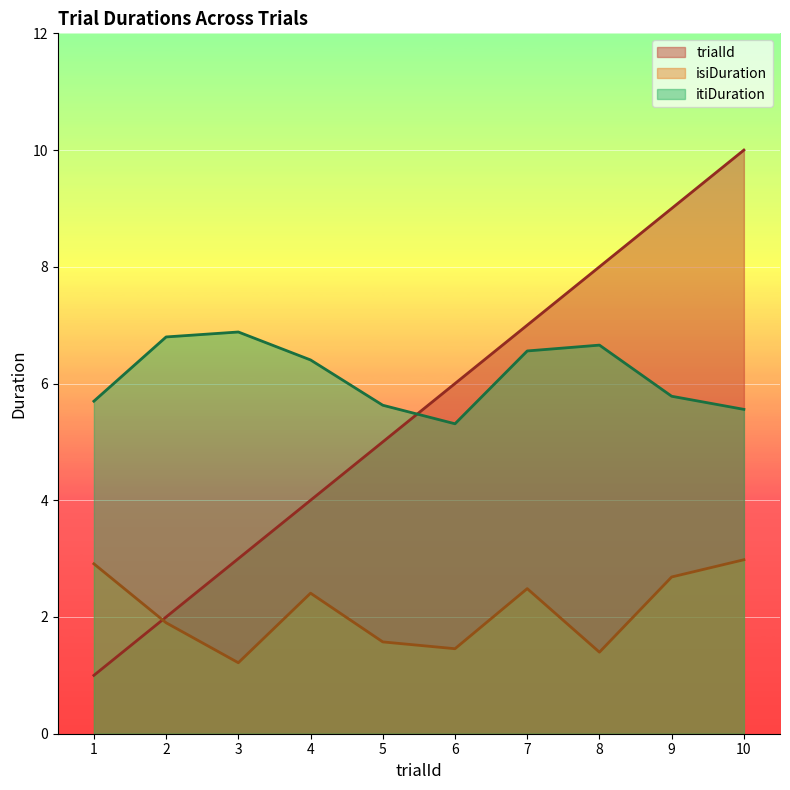

Is it true that itiDuration equals 6.4 at 4?

True